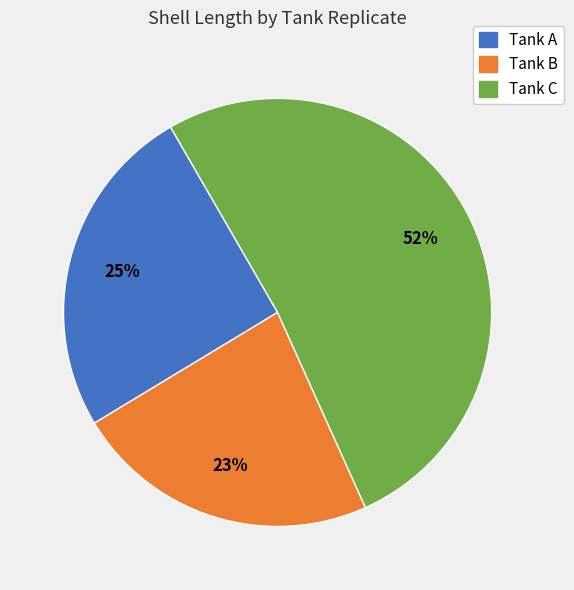

To the nearest percent, what is the average slice percentage?

33%